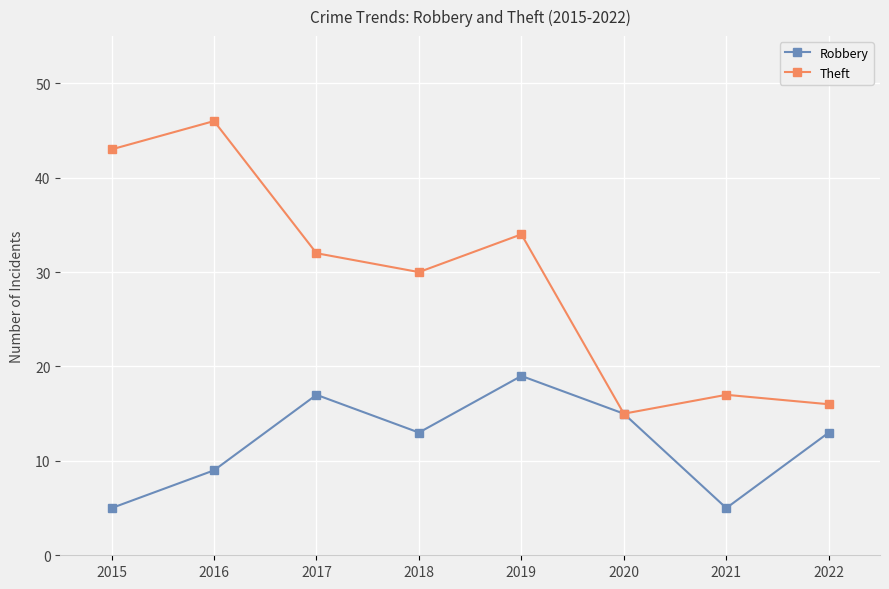

Is it true that Theft equals 16 at 2022?

True